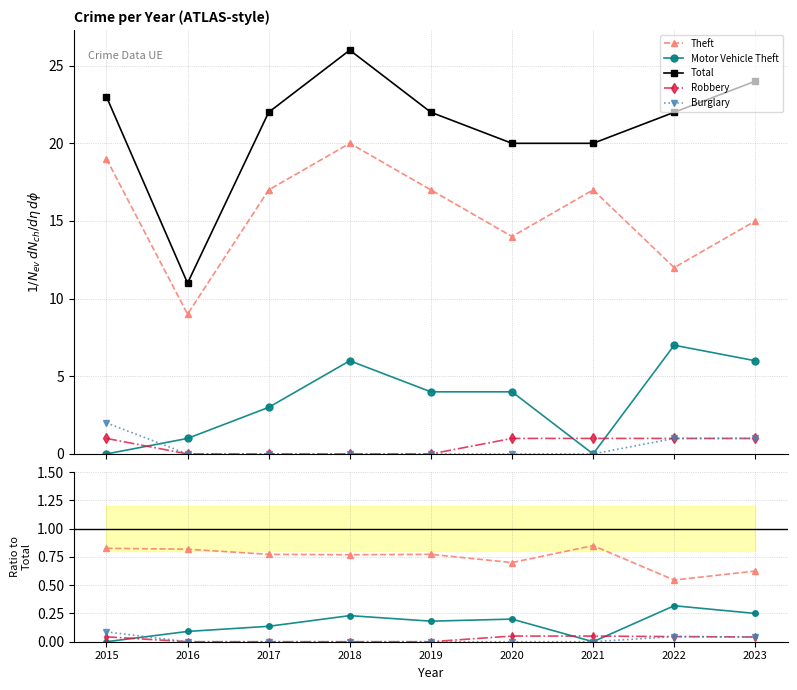

Rank the series by their maximum value, from lowest to highest.

Robbery, Burglary, Motor Vehicle Theft, Theft, Total